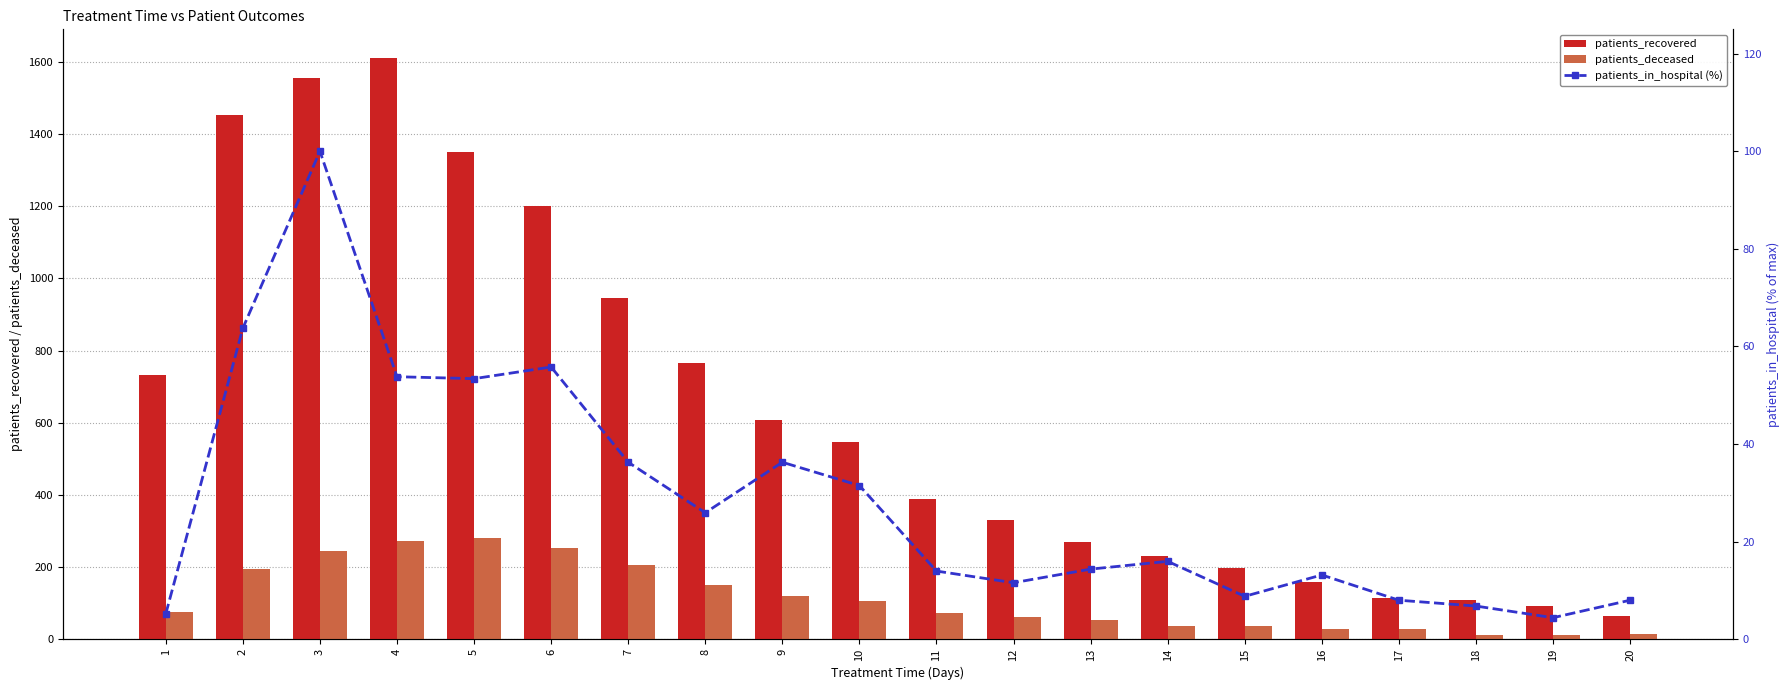

What is the highest value of the patients_recovered series?

1610